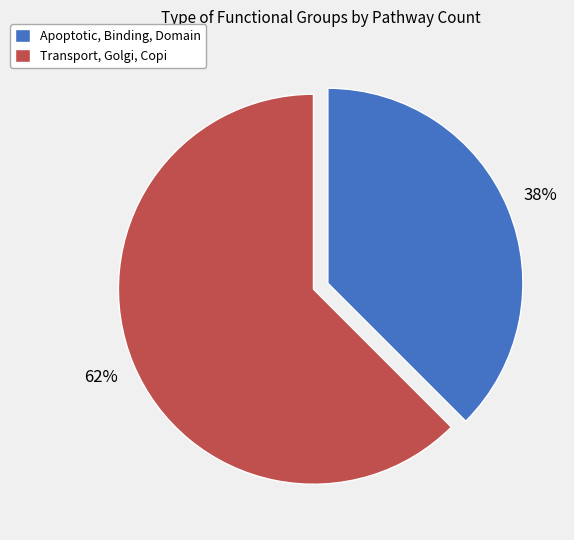

Combined, do Apoptotic, Binding, Domain and Transport, Golgi, Copi account for over 50%?

Yes